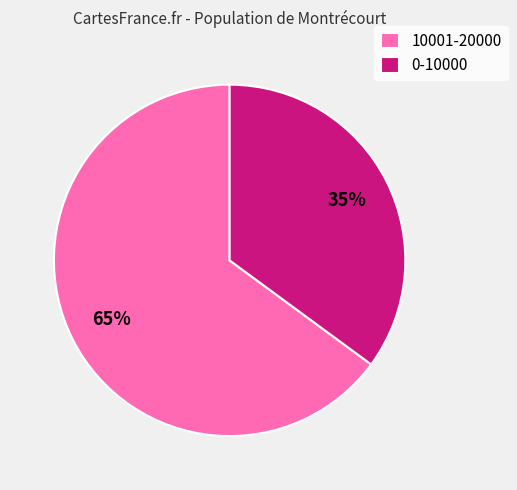

Which slice is the largest?

10001-20000